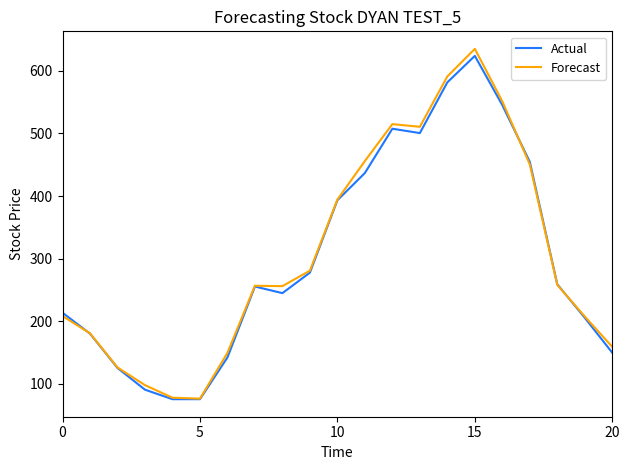

What is the smallest value displayed?

75.7